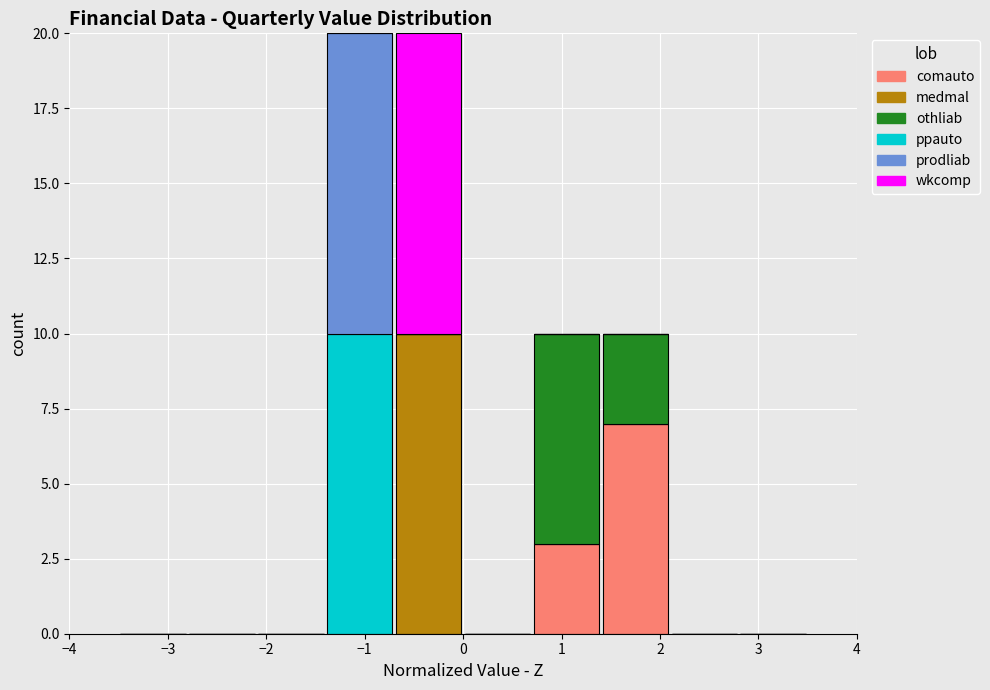

Reading left to right, transcribe this chart: for each stacked bar, give the range it covers on the x-axis and its total height. The values are not printed on the chart, so give them approximately, as read against the axis.

-3.5 to -2.8: 0
-2.8 to -2.1: 0
-2.1 to -1.4: 0
-1.4 to -0.7: 20
-0.7 to 0.0: 20
0.0 to 0.7: 0
0.7 to 1.4: 10
1.4 to 2.1: 10
2.1 to 2.8: 0
2.8 to 3.5: 0